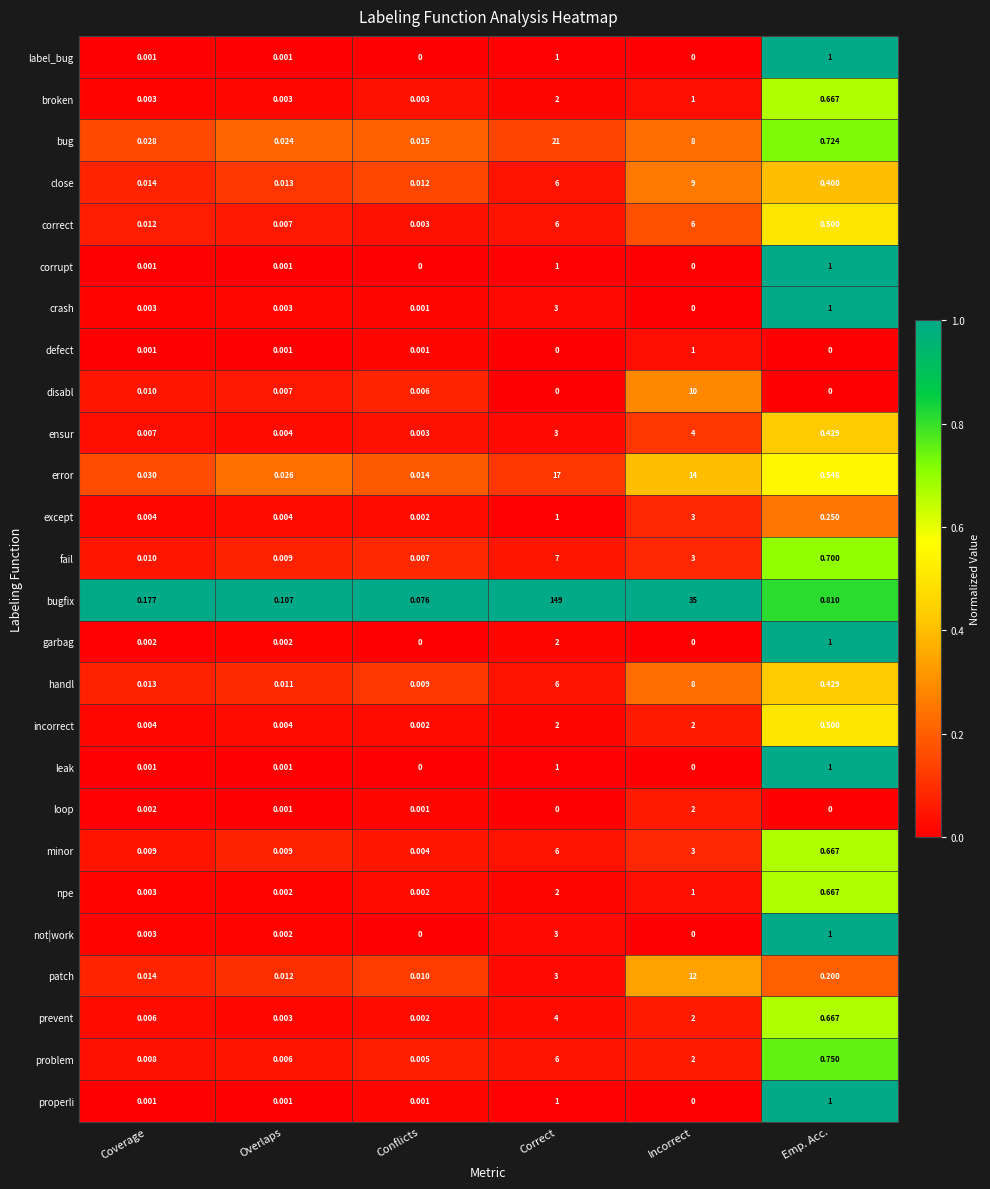

At which label does incorrect reach its minimum?

Conflicts